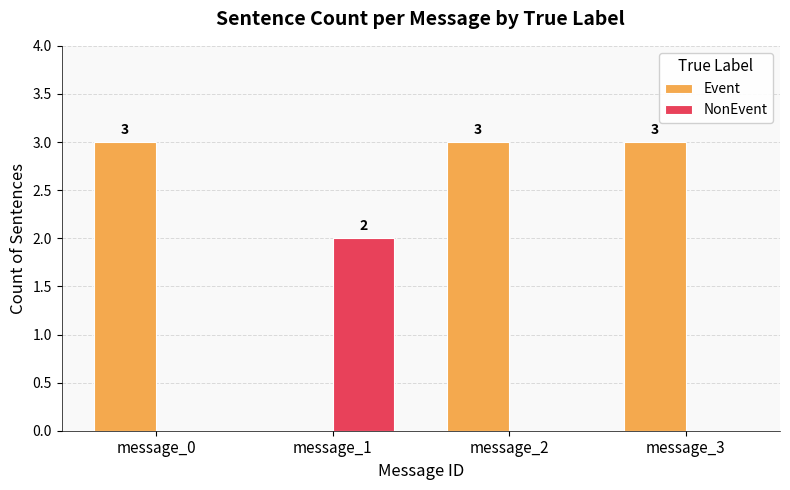

What is the sum of all NonEvent values?

2